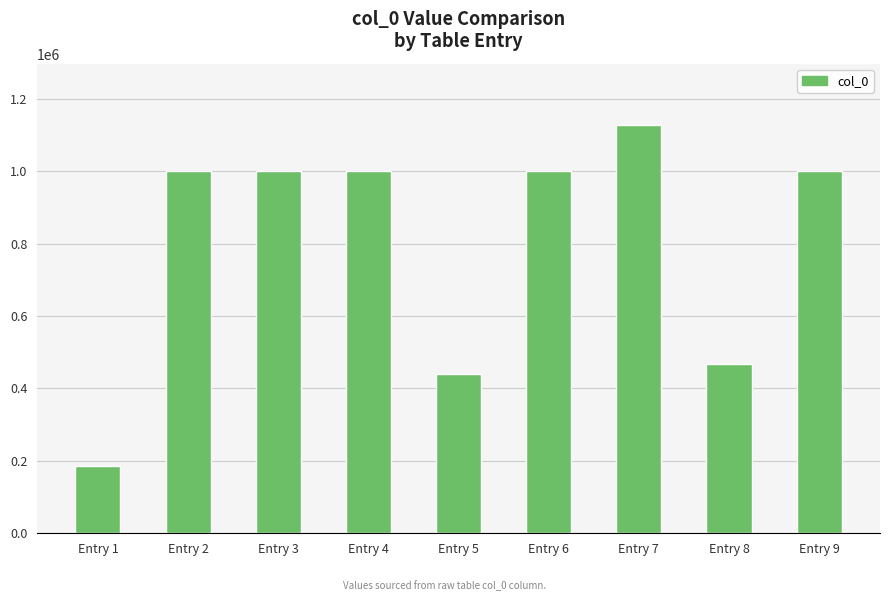

How many series are shown in this chart?

1